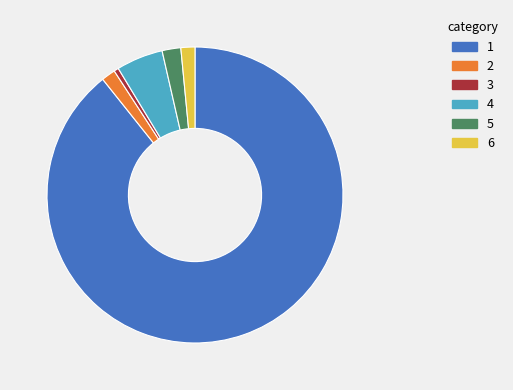

True or false: 6 accounts for 2% of the total.

True